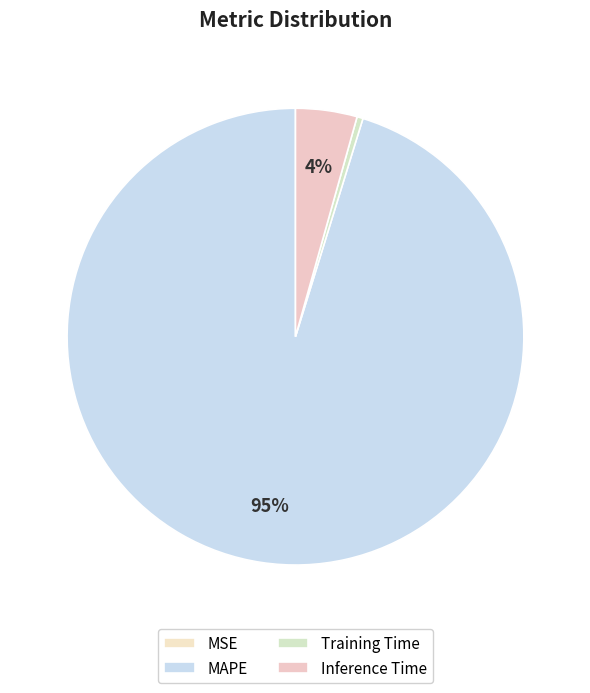

To the nearest percent, what percentage of the pie is Inference Time?

4%